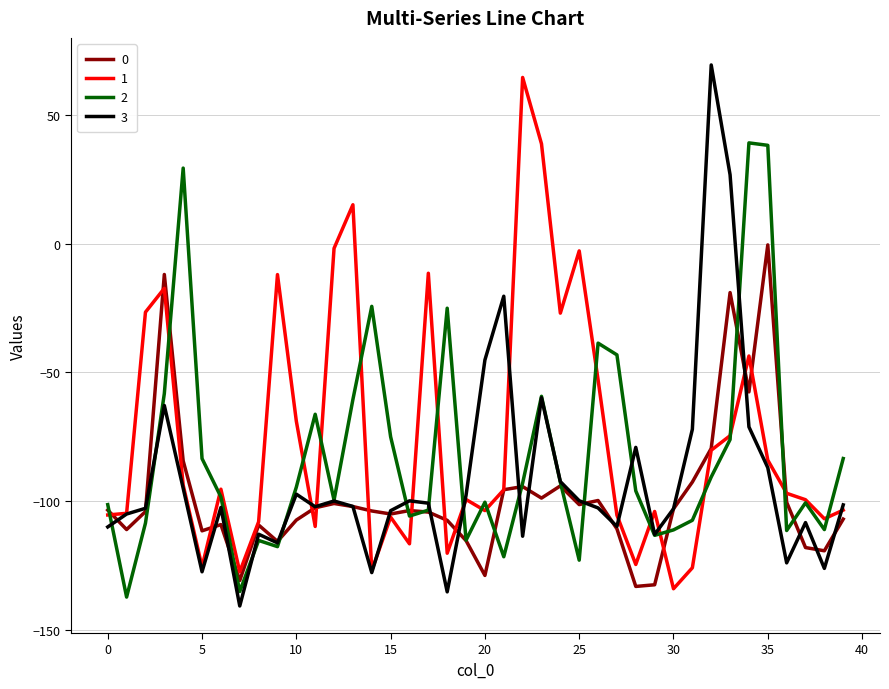

List the series in order of their overall mean, highest first.

1, 2, 3, 0